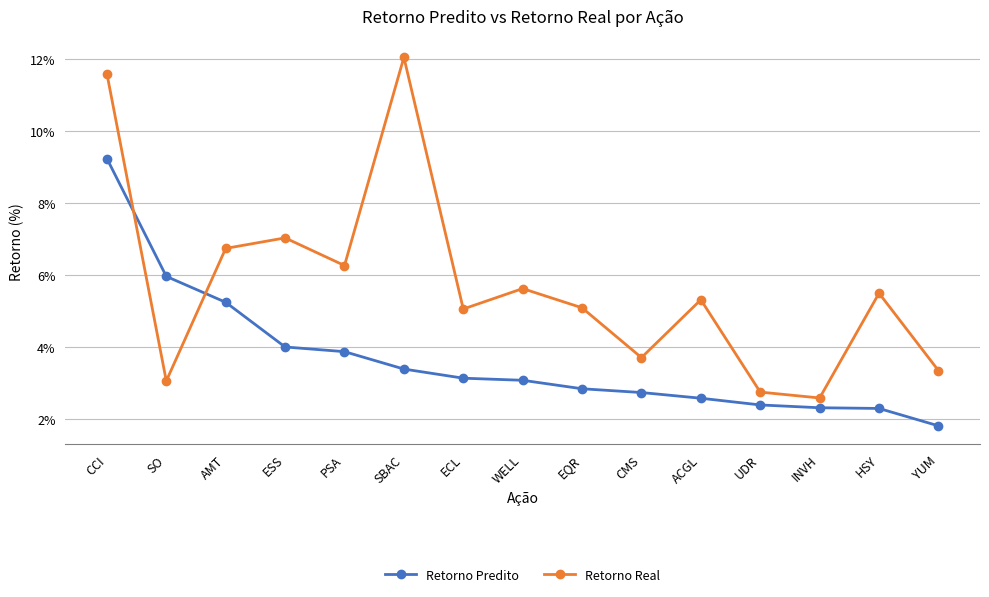

Is this an area chart (filled region under the line)?

No